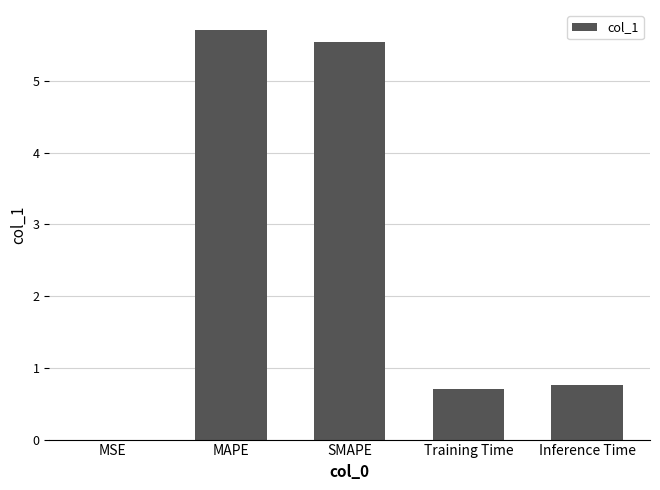

What is the change in value from SMAPE to Inference Time?

-4.8